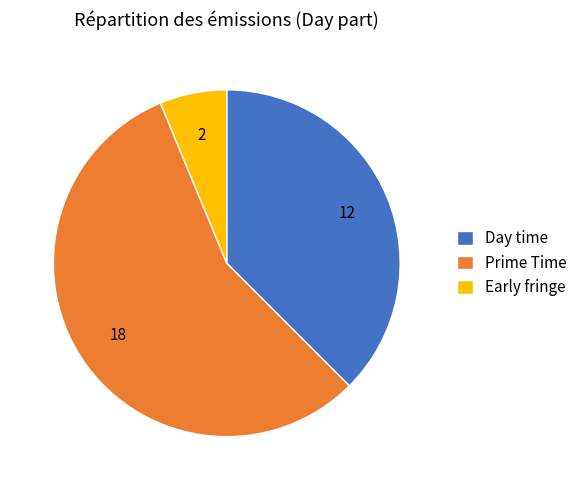

Is it true that Day time is 38% of the pie?

True